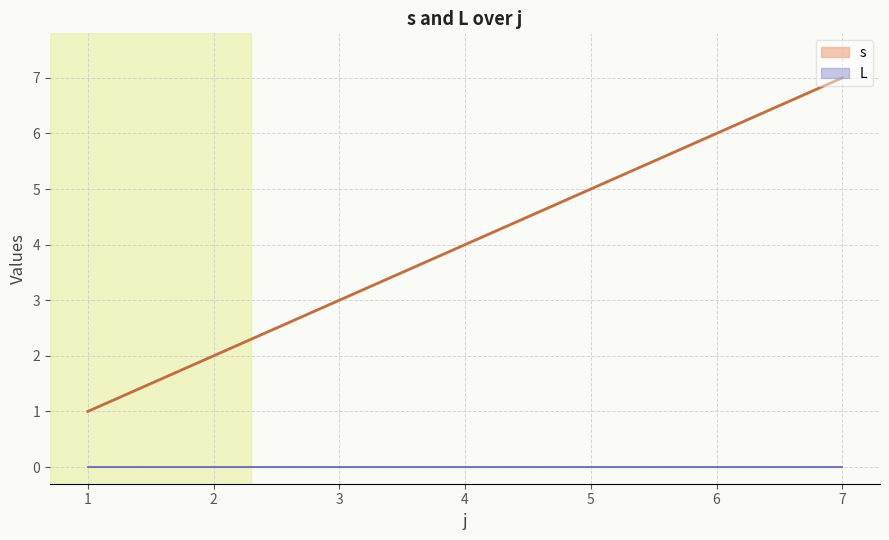

Is this an area chart (filled region under the line)?

No